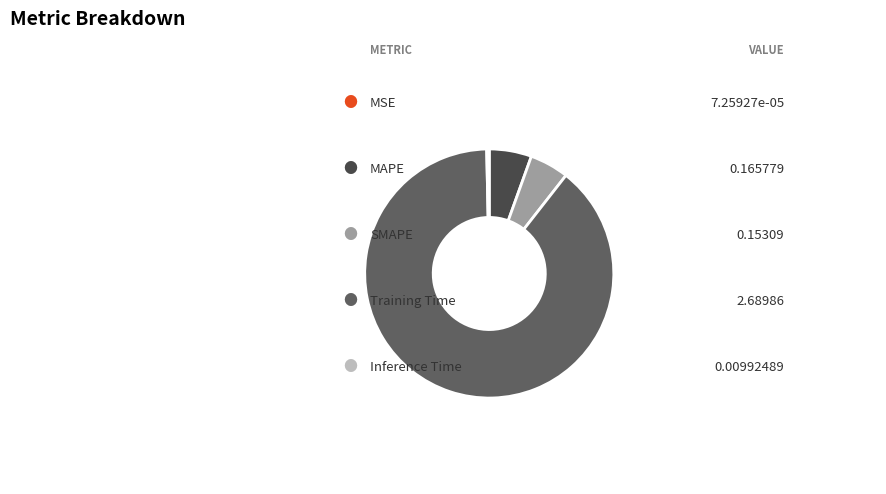

To the nearest percent, what is the average slice percentage?

20%